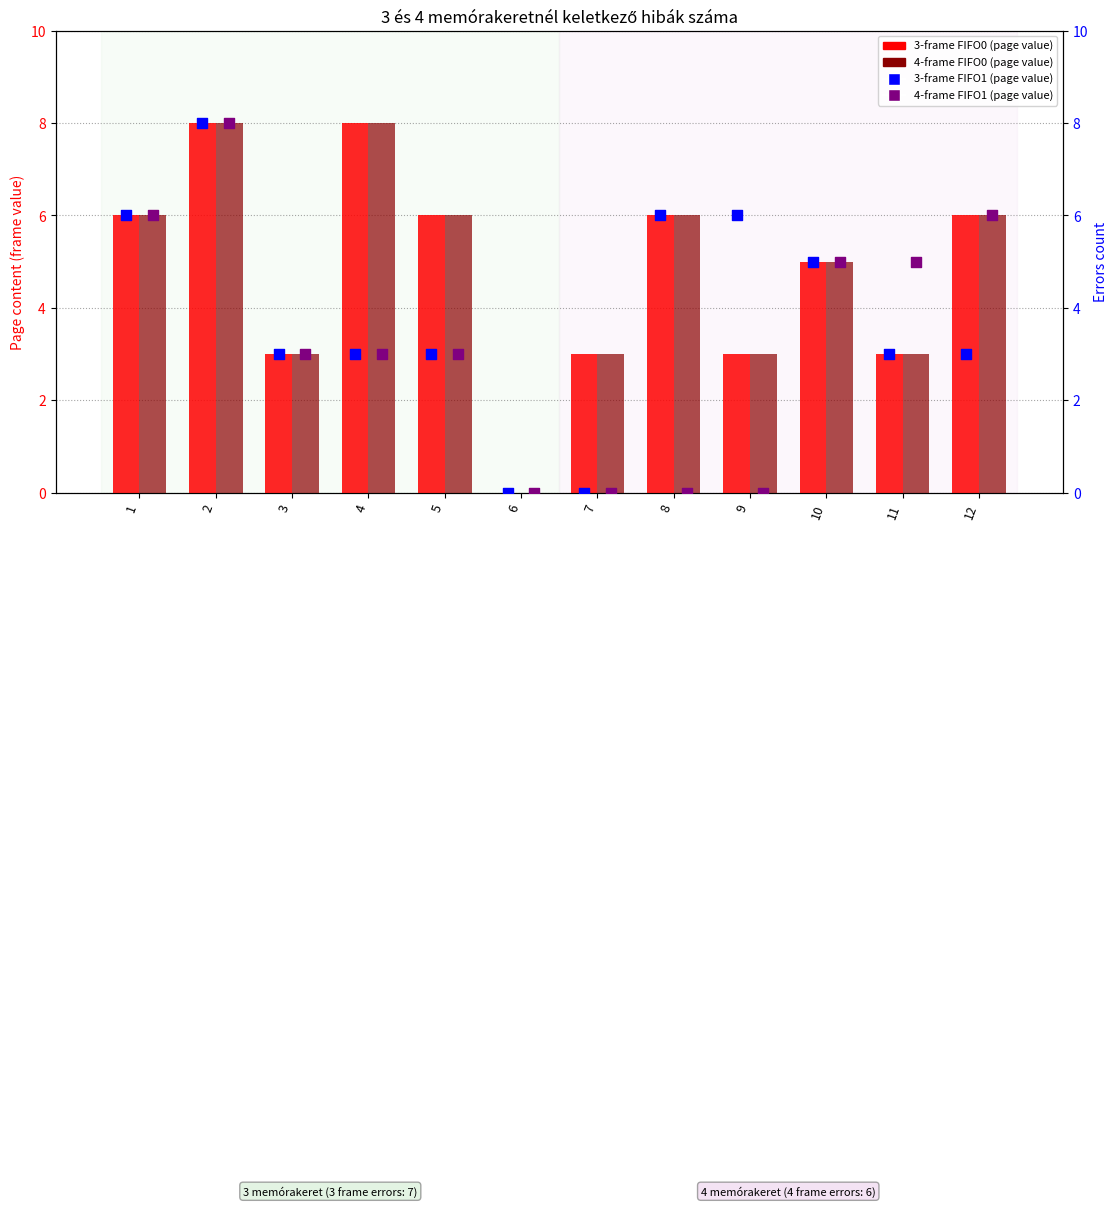

Which series contains the highest Y value?

3-frame FIFO0 values